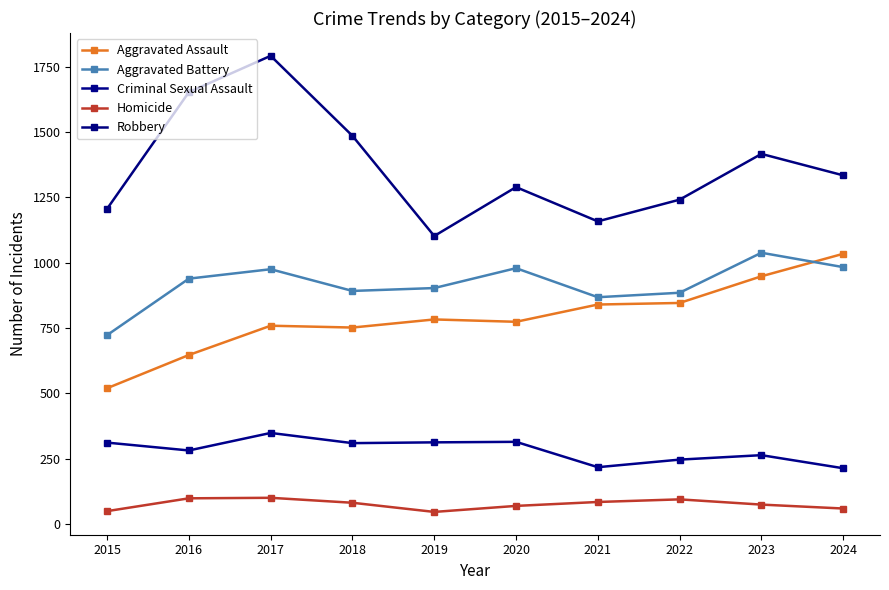

Which series has the largest total across all categories?

Robbery